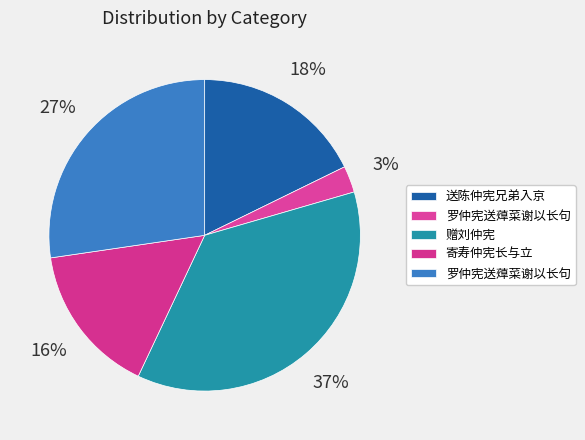

How many slices are in this pie chart?

5